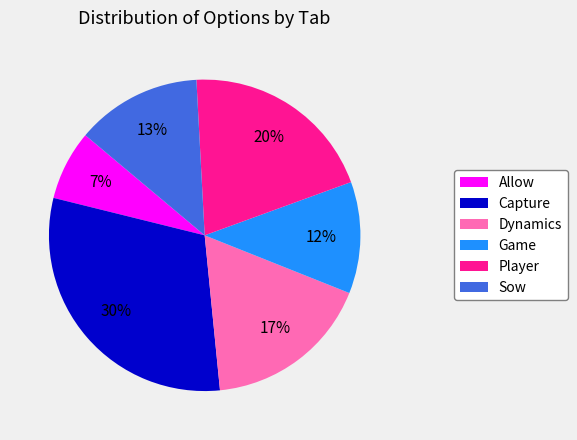

Count the number of slices in the pie.

6